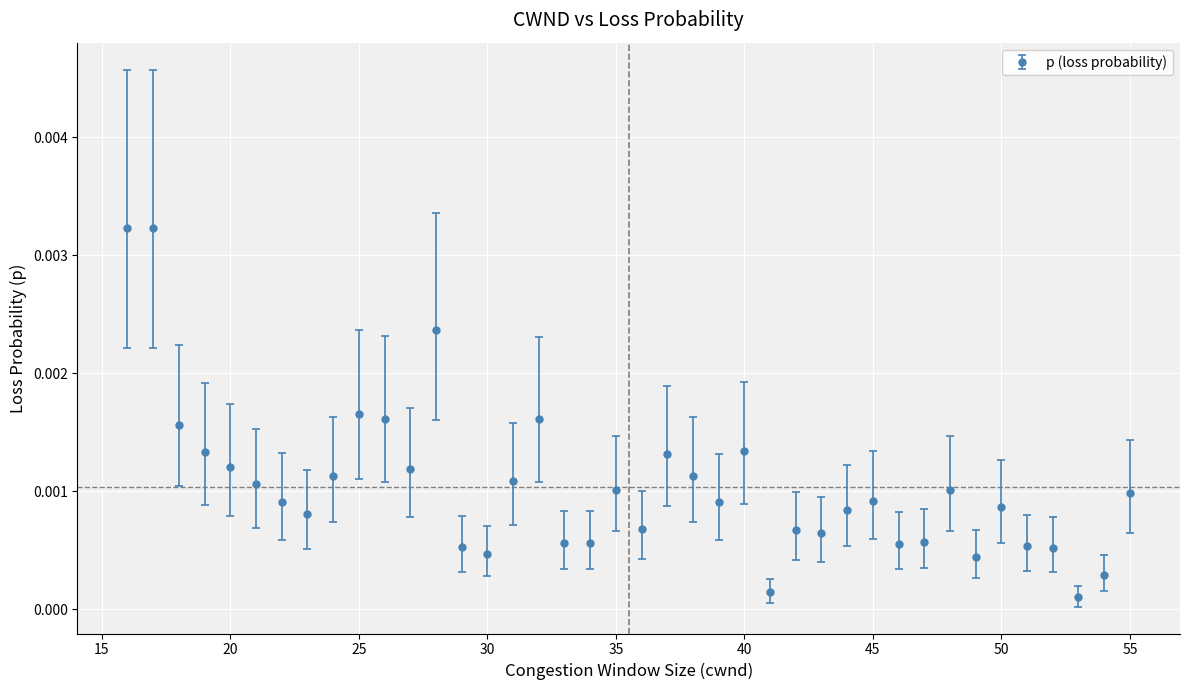

True or false: the data has more than 0 interior local peaks.

True